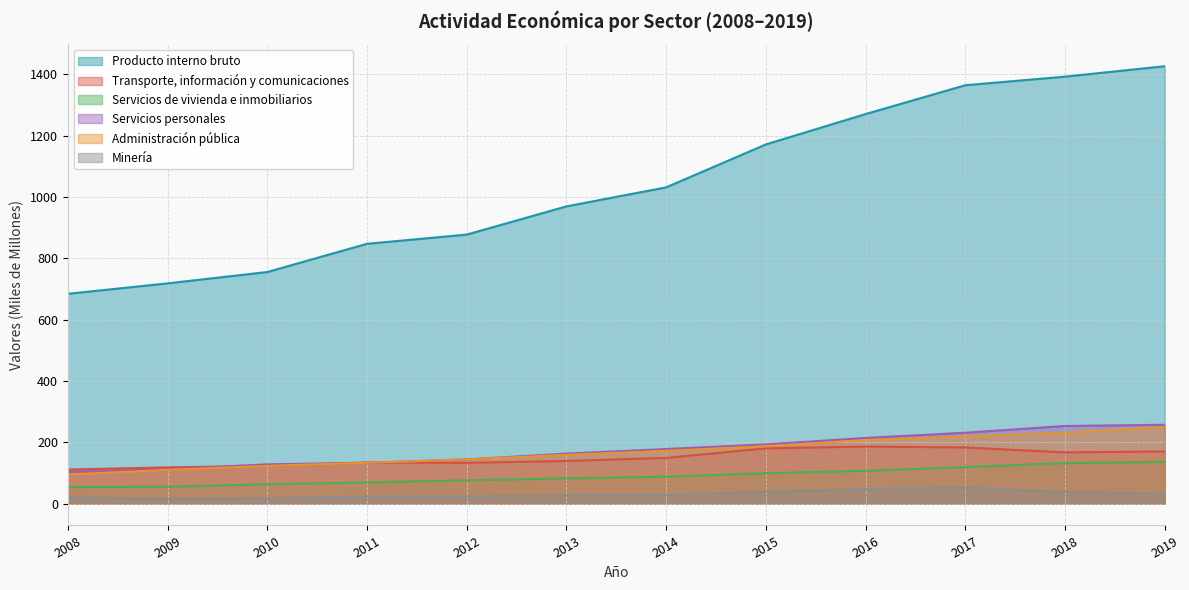

True or false: Servicios personales has a value of 151 at 2009.

False